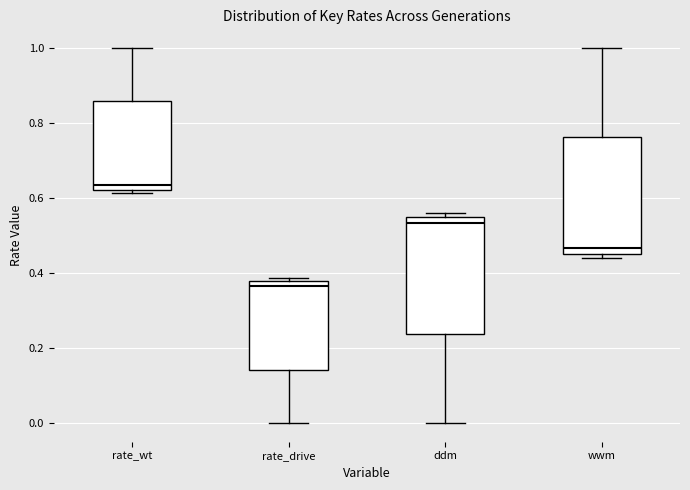

Reading left to right, read every box against the y-axis: the position of its median line, the range the box covers, and the ends of its whiskers. The values are not printed on the chart, so give them approximately, as read against the axis.

rate_wt: median 0.64, box 0.62 to 0.86, whiskers 0.62 (just below the box's lower edge) to 1.00
rate_drive: median 0.36, box 0.14 to 0.38, whiskers 0.00 to 0.38 (just above the box's upper edge)
ddm: median 0.54, box 0.24 to 0.56, whiskers 0.00 to 0.56 (just above the box's upper edge)
wwm: median 0.46, box 0.44 to 0.76, whiskers 0.44 (just below the box's lower edge) to 1.00